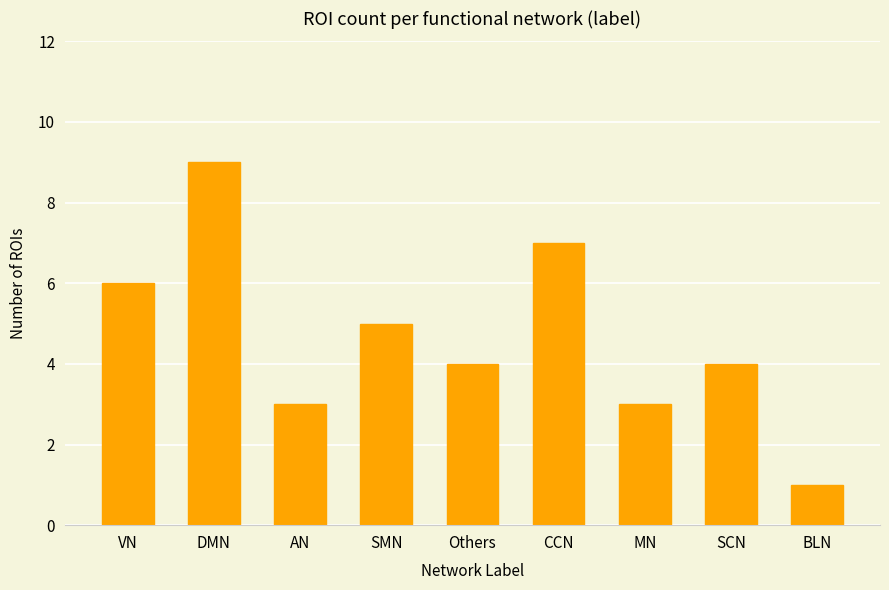

Between AN and SMN, which is larger?

SMN